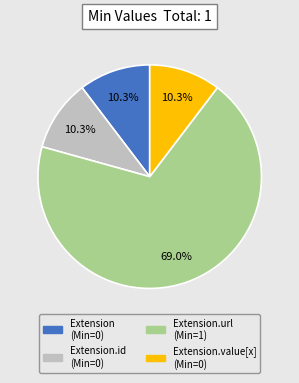

Is there a majority slice in this chart?

Yes